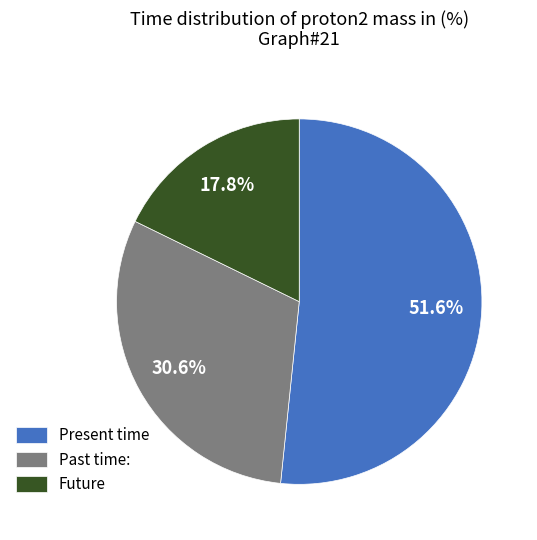

Is there a majority slice in this chart?

Yes